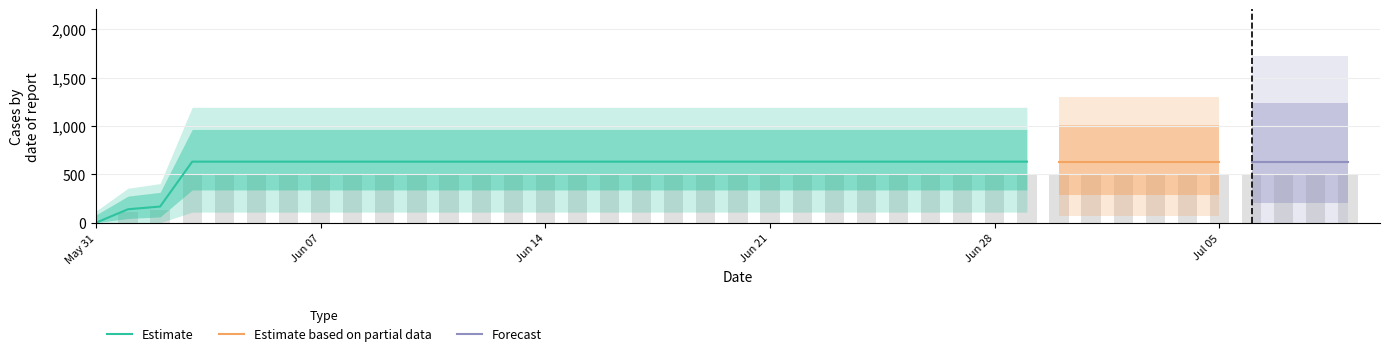

What is the difference between the second highest and second lowest values?

393.6